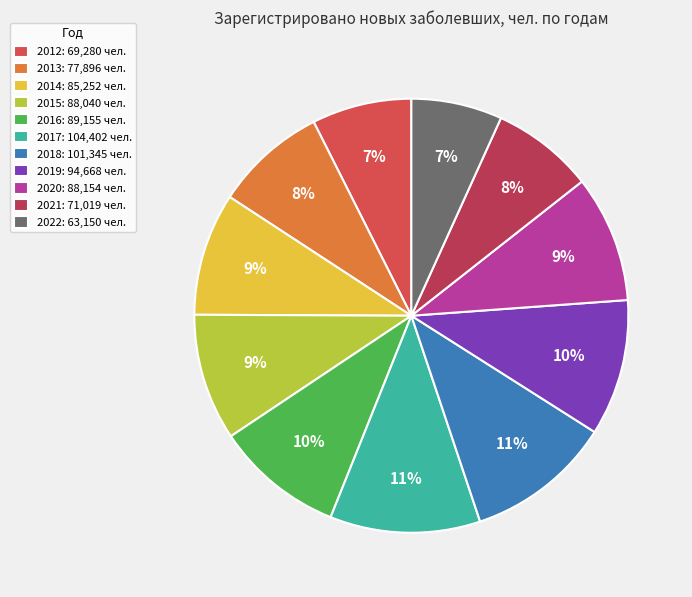

Between 2021 and 2014, which is larger?

2014